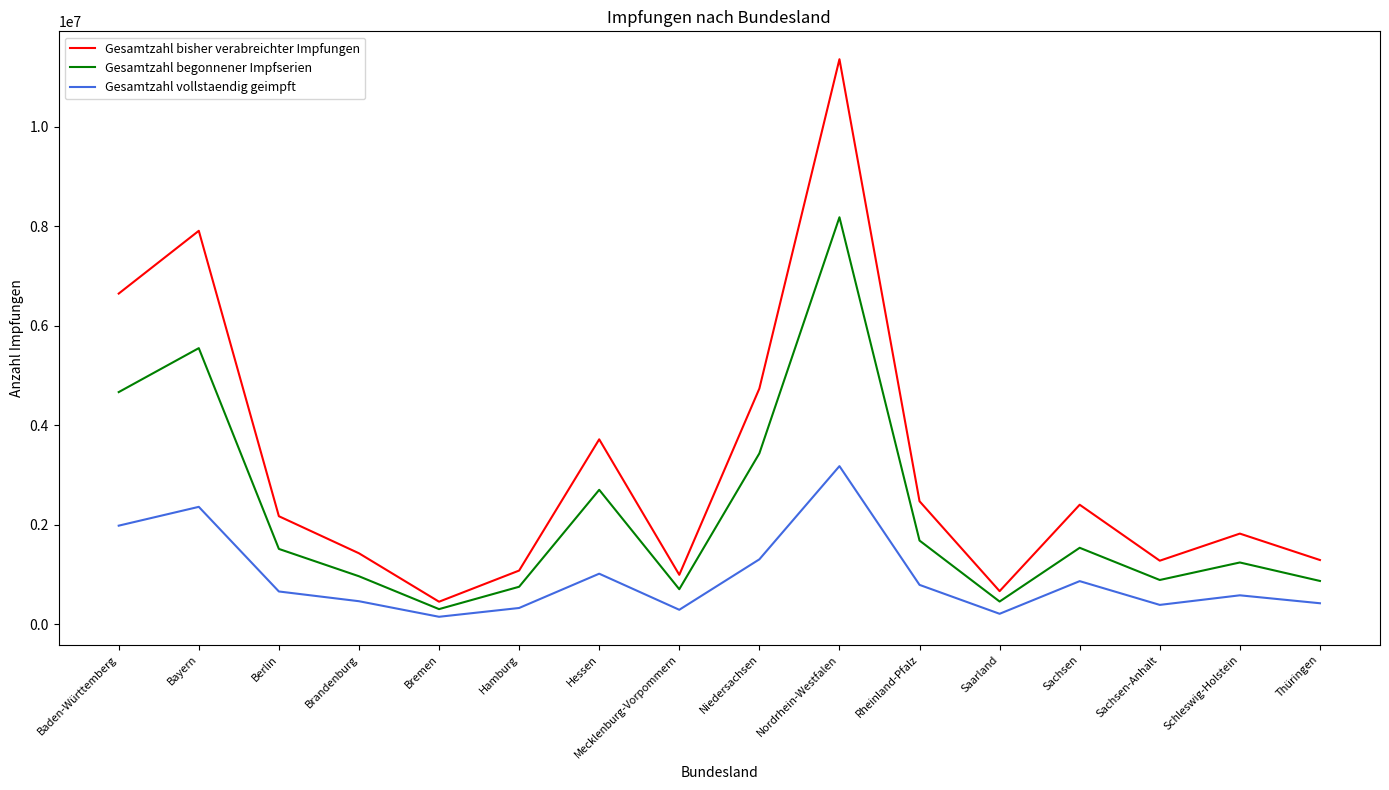

True or false: Gesamtzahl begonnener Impfserien has more than 0 points higher than both neighbors.

True